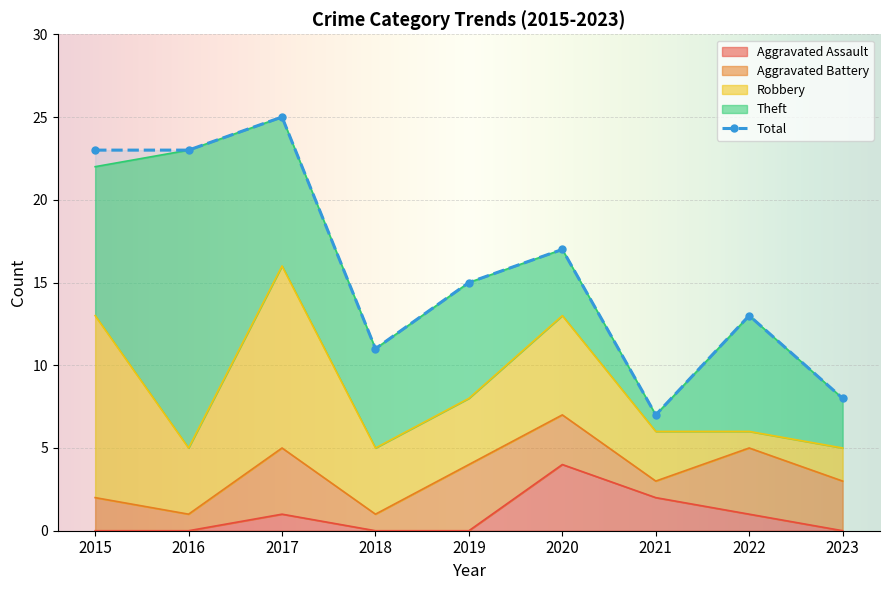

Which series has the widest spread of values?

Total